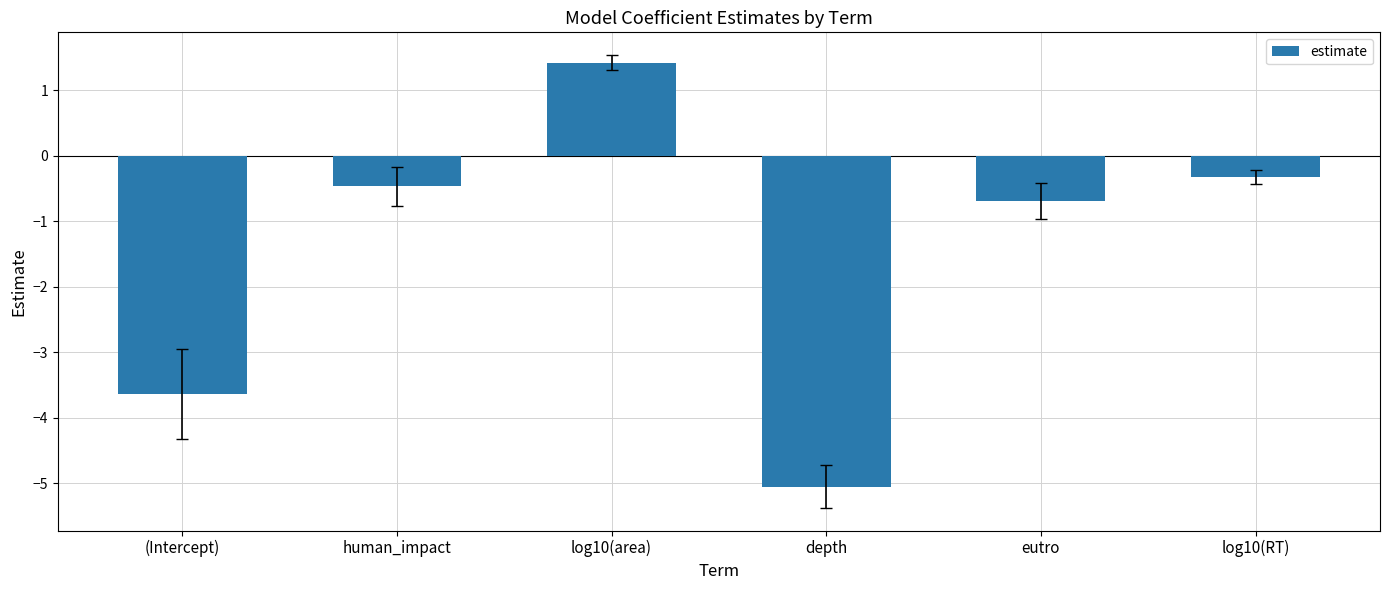

List the labels in order of value, smallest first.

depth, (Intercept), eutro, human_impact, log10(RT), log10(area)